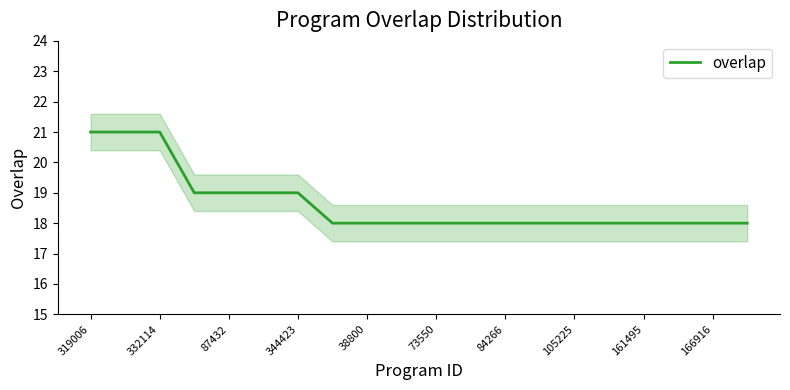

What is the label of the 5th point from the right?

15